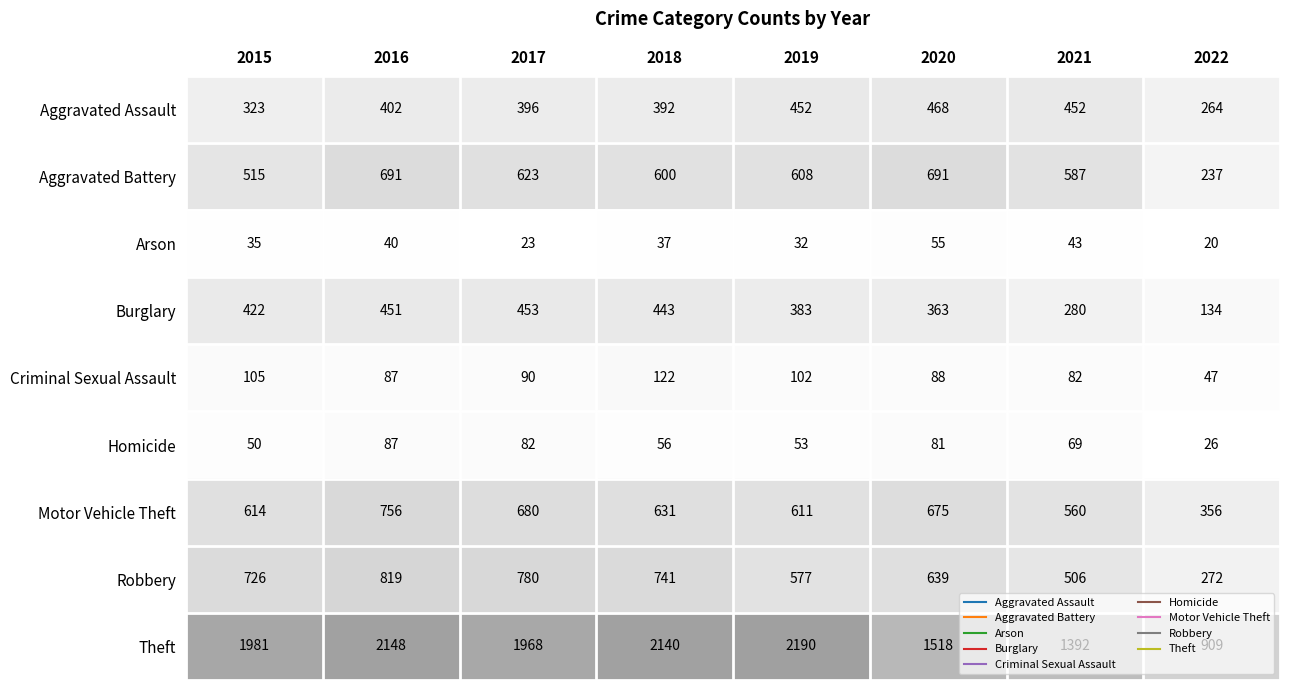

What is the average value of the Homicide series?

63